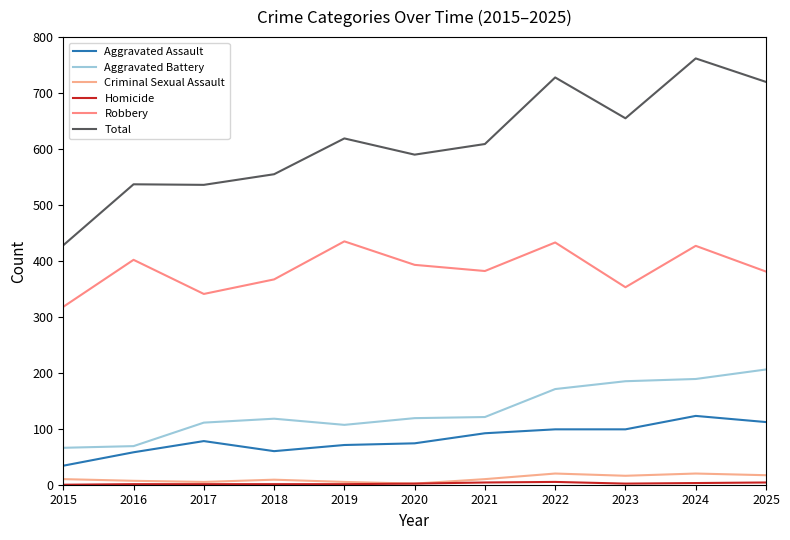

True or false: Criminal Sexual Assault and Aggravated Assault intersect in this chart.

False